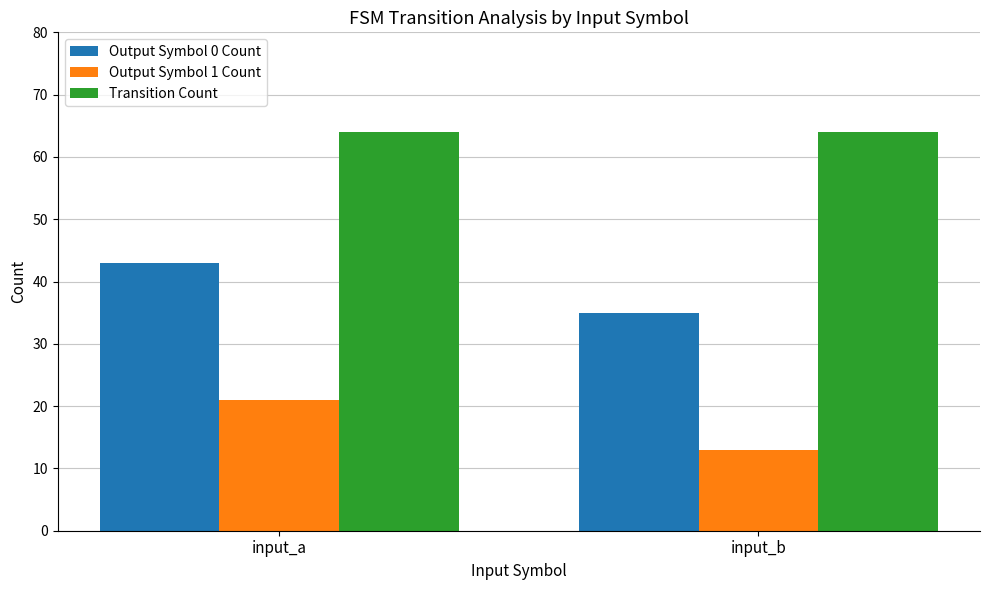

What is the difference between the maximum and minimum values in the Output Symbol 1 Count series?

8